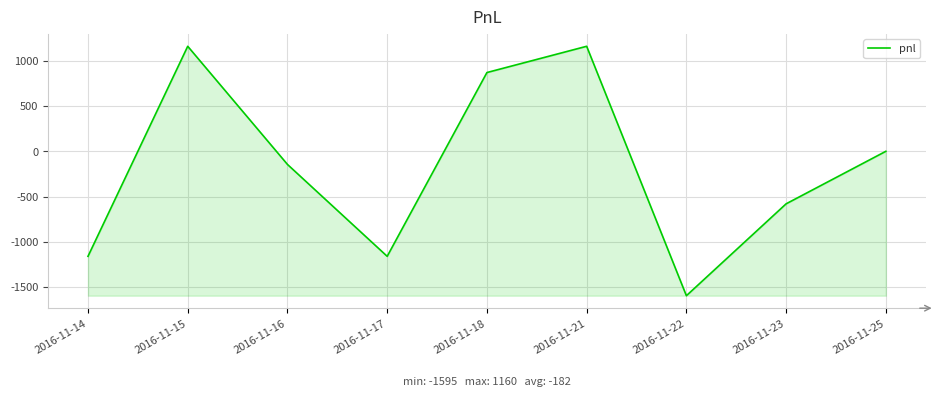

The value at 2016-11-22 is -2197. True or false?

False